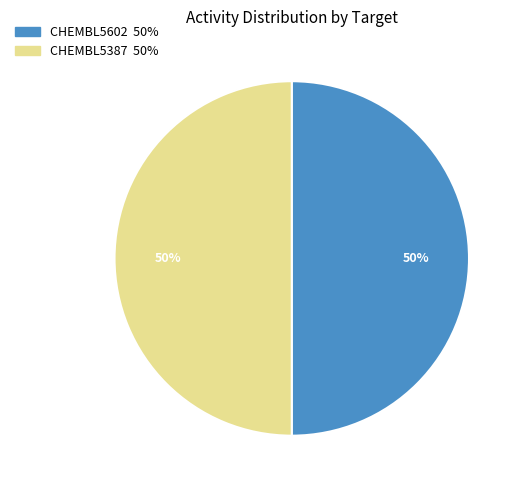

To the nearest percent, what is the combined percentage of CHEMBL5387 and CHEMBL5602?

100%